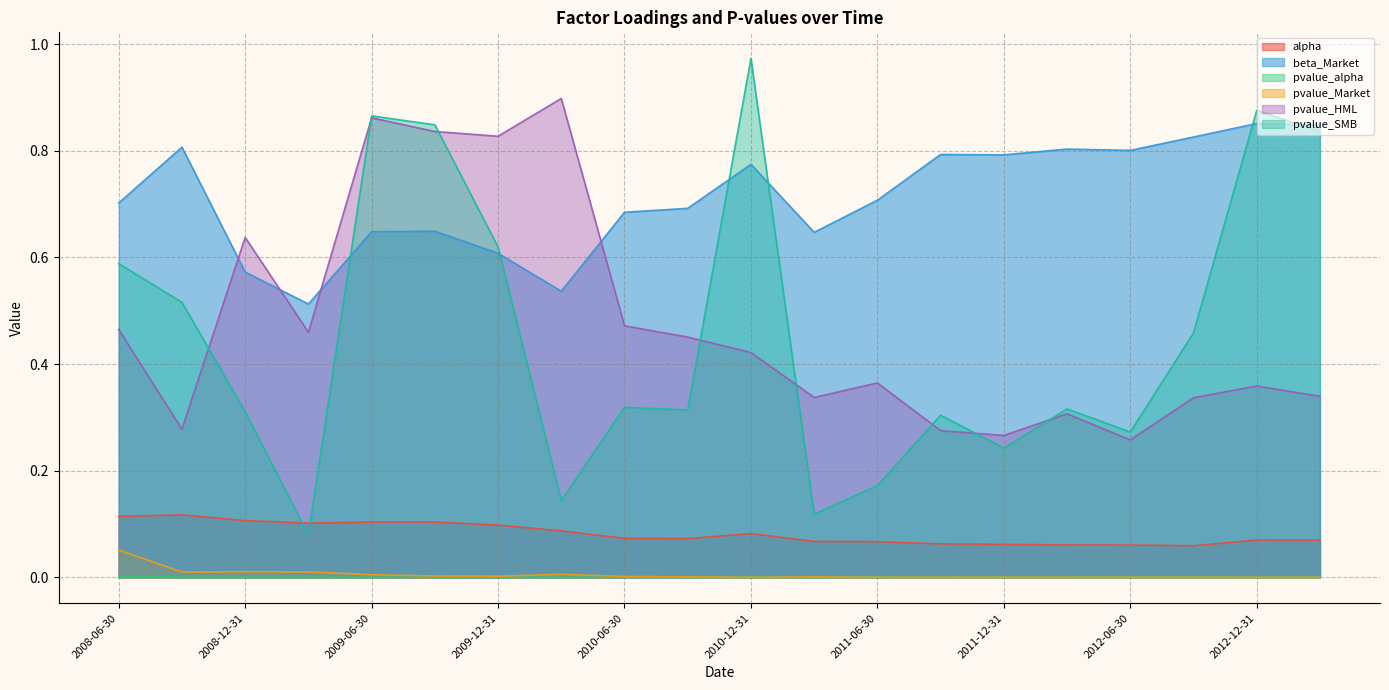

What is the value of the pvalue_HML point at the 18th from the left?

0.3